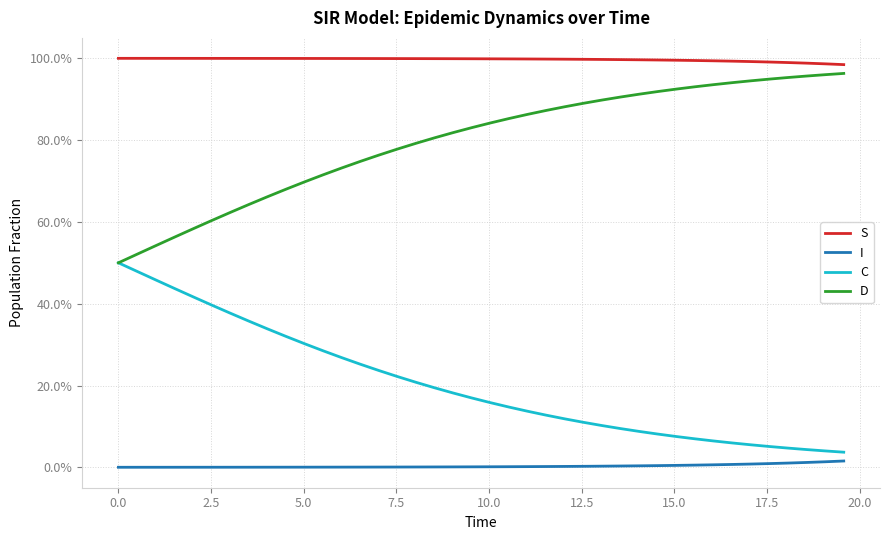

What are all the series names shown in the legend?

S, I, C, D